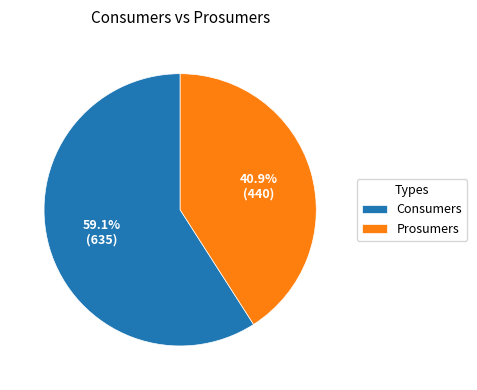

To the nearest percent, what is the difference between the largest and smallest slice percentages?

18%